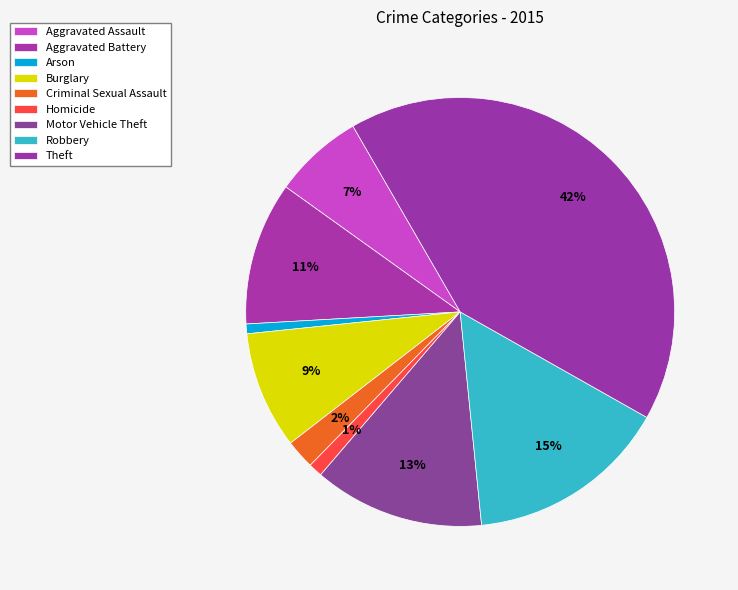

Count the number of slices in the pie.

9